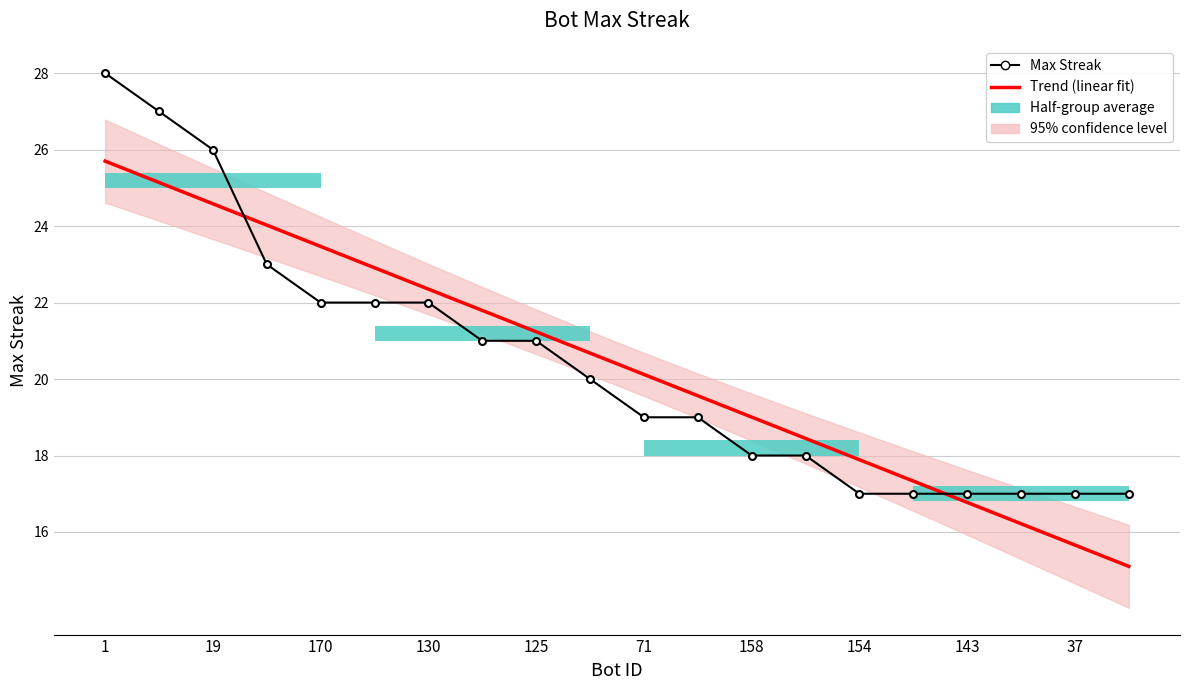

Is this an area chart (filled region under the line)?

No